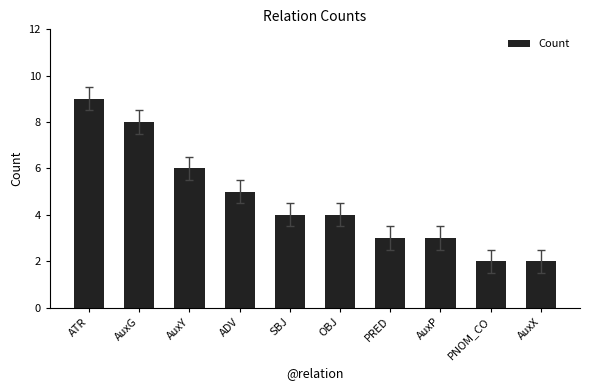

At which label is the value closest to 5?

ADV